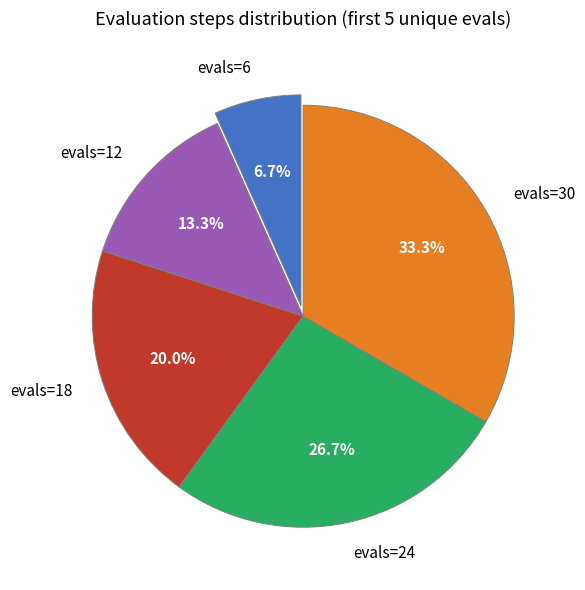

Count the number of slices in the pie.

5